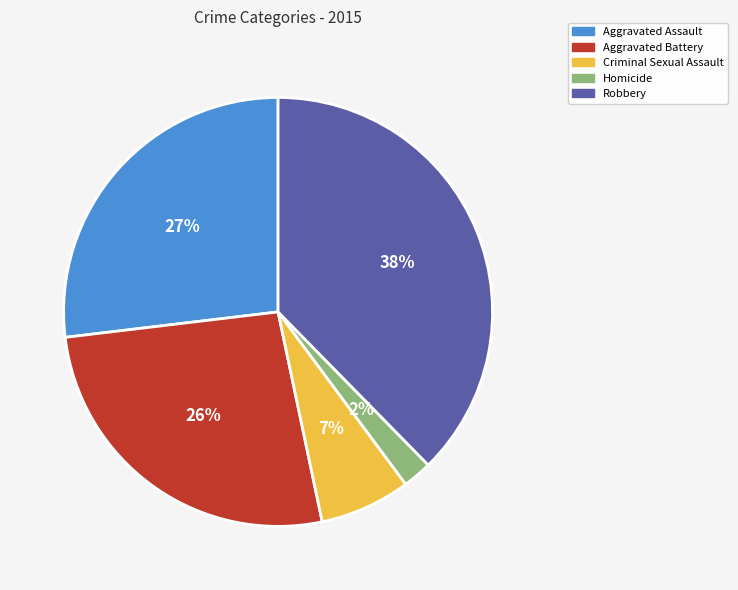

Which category has the smallest portion of the pie?

Homicide